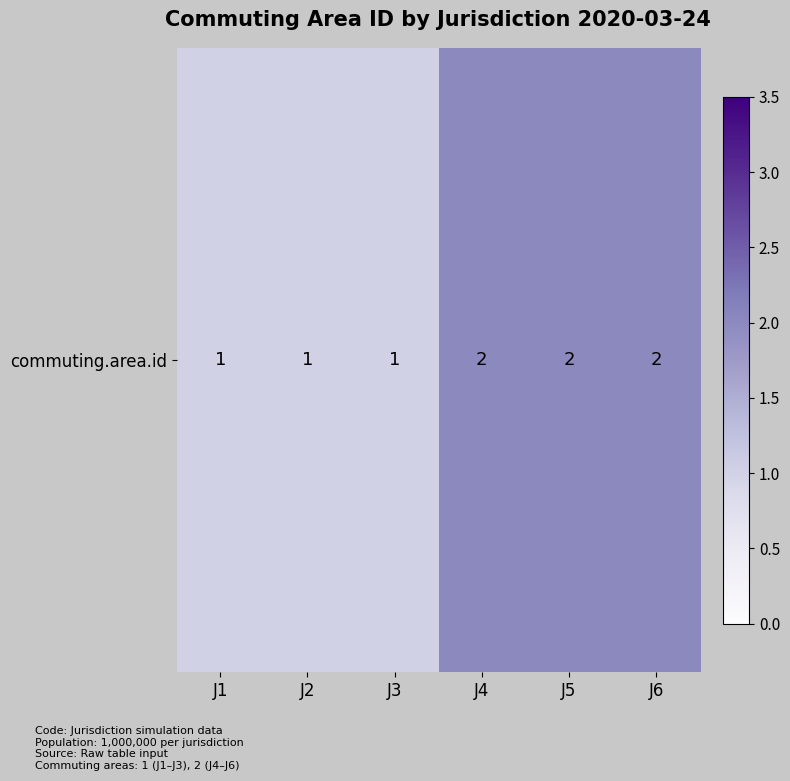

Reading left to right, list all the values displayed in this chart.

1	1	1	2	2	2